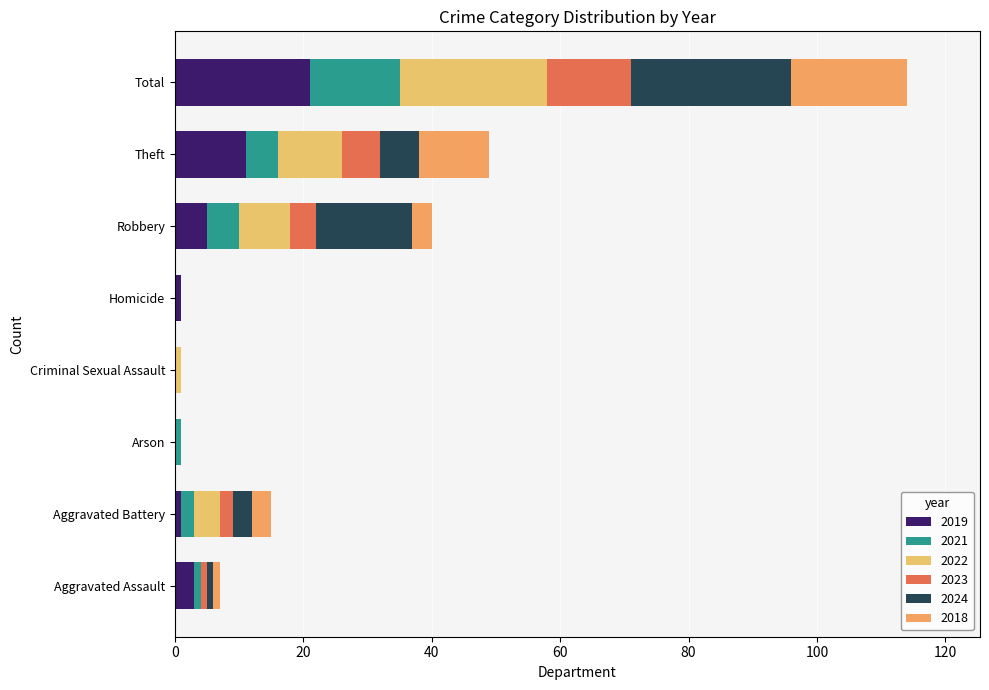

How many data points does each series have?

8